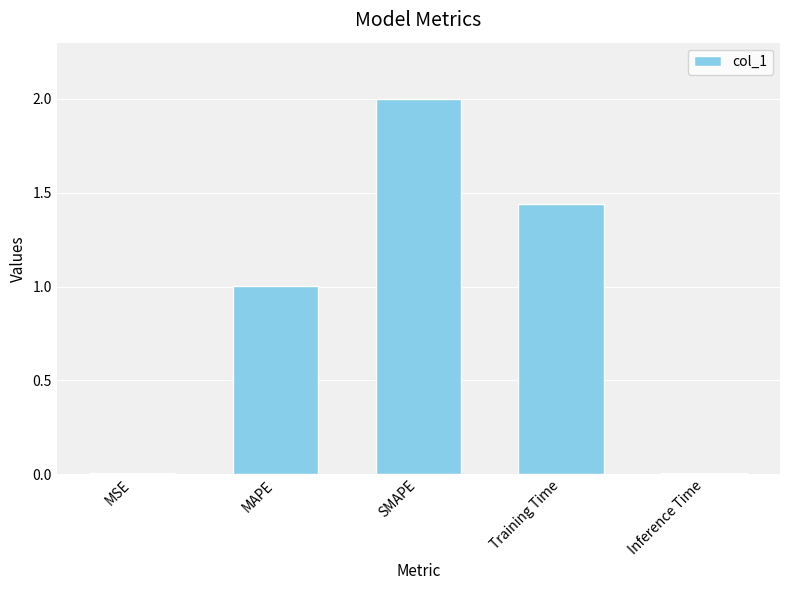

The chart shows a value of 0.0 at MSE. True or false?

True